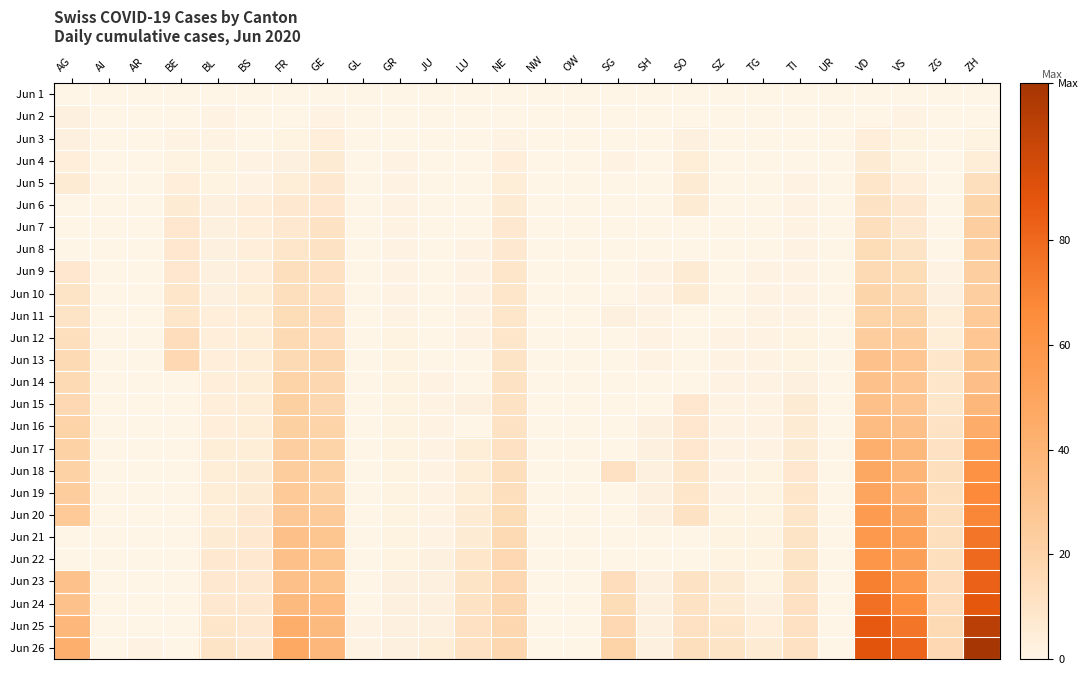

Which has a higher value, GR or LU?

GR